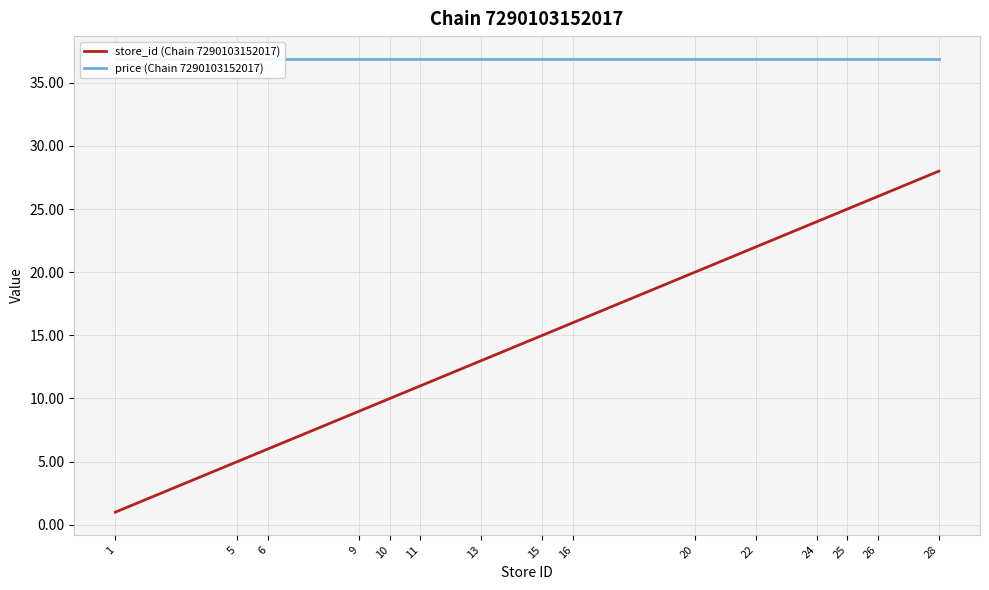

Reading right to left, list all the values displayed in this chart.

store_id (Chain 7290103152017): 28=28.0	26=26.0	25=25.0	24=24.0	22=22.0	20=20.0	16=16.0	15=15.0	13=13.0	11=11.0	10=10.0	9=9.0	6=6.0	5=5.0	1=1.0
price (Chain 7290103152017): 28=36.9	26=36.9	25=36.9	24=36.9	22=36.9	20=36.9	16=36.9	15=36.9	13=36.9	11=36.9	10=36.9	9=36.9	6=36.9	5=36.9	1=36.9